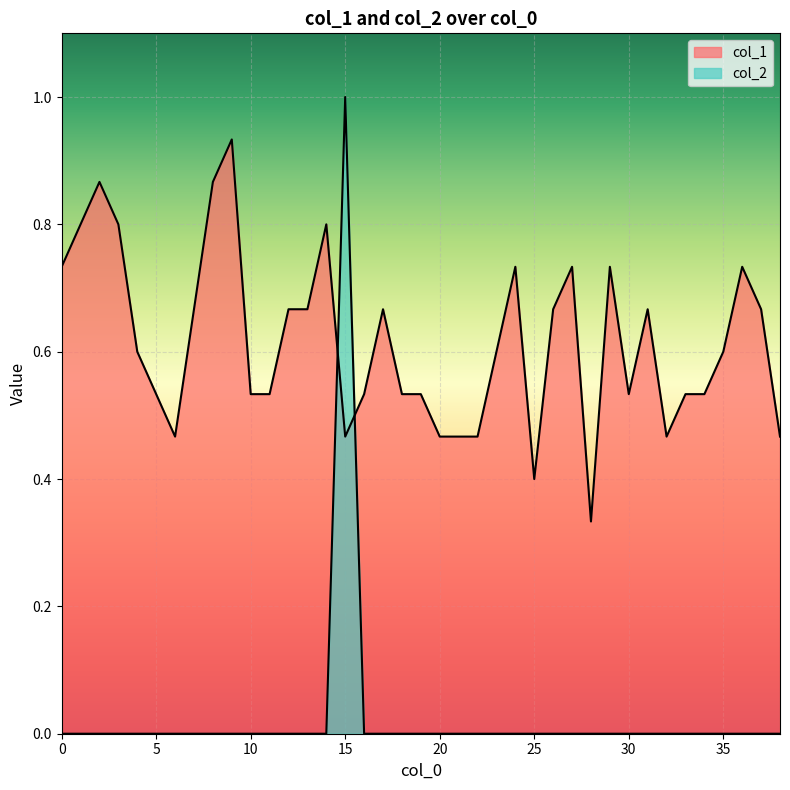

Between 4 and 12, which series saw the biggest shift?

col_1